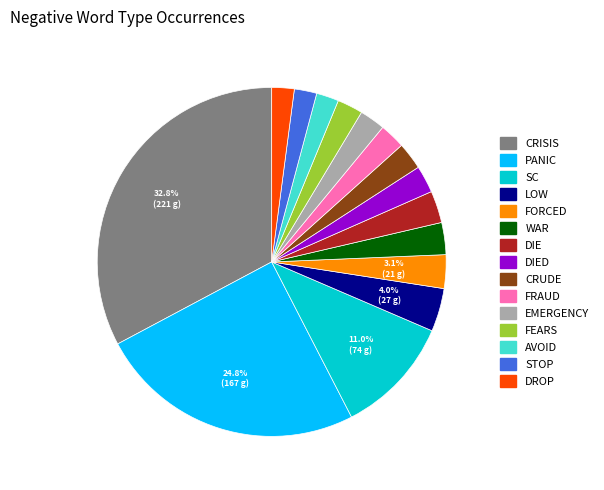

Count the number of slices in the pie.

15